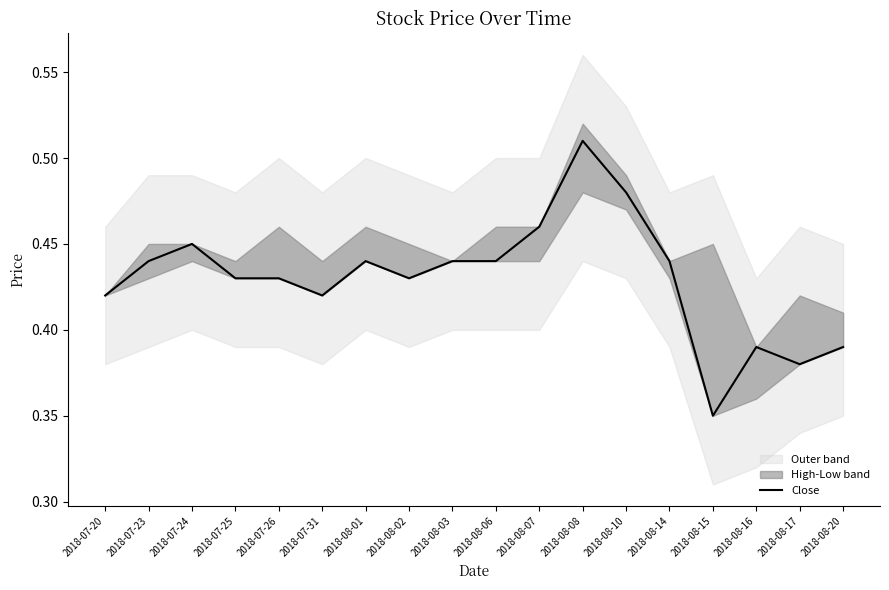

What is the value of the 6th point from the left?

0.4